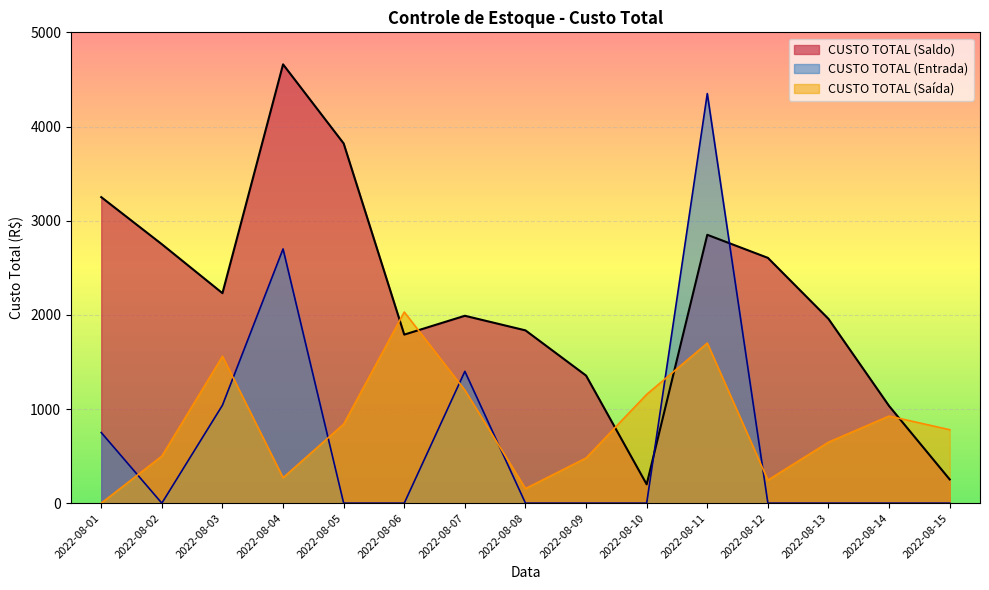

Between 2022-08-02 and 2022-08-05, which series saw the biggest shift?

CUSTO TOTAL (Saldo)